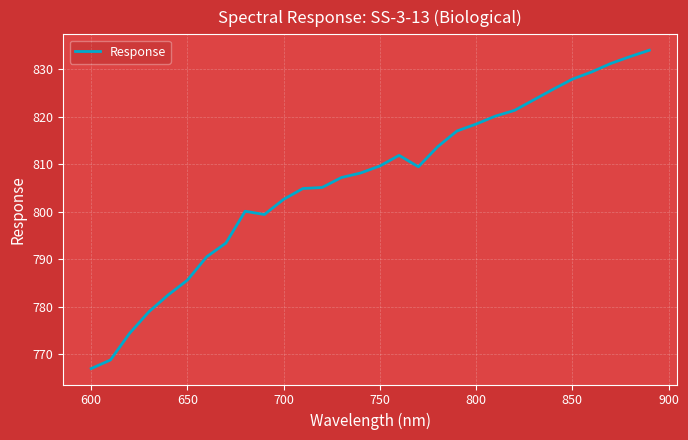

What is the difference between the maximum and minimum values?

67.1